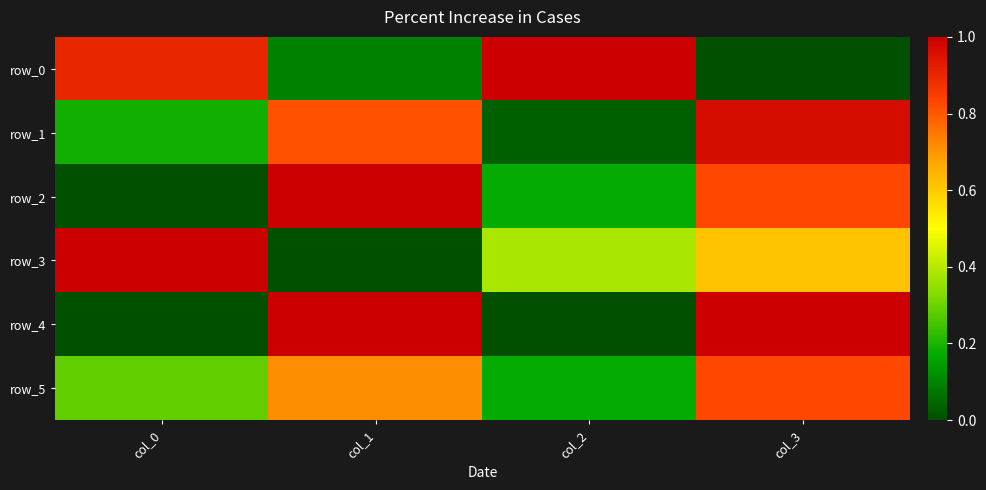

Reading right to left, what are all the values shown in this chart?

row_0: 0.0	1.0	0.1	0.9
row_1: 1.0	0.0	0.8	0.2
row_2: 0.8	0.2	1.0	0.0
row_3: 0.6	0.4	0.0	1.0
row_4: 1.0	0.0	1.0	0.0
row_5: 0.8	0.2	0.7	0.3